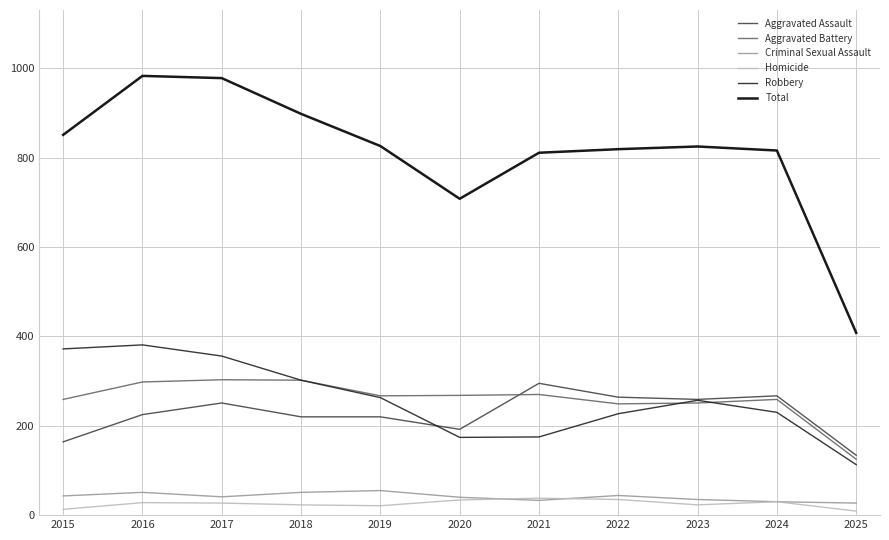

Which series has the widest spread of values?

Total